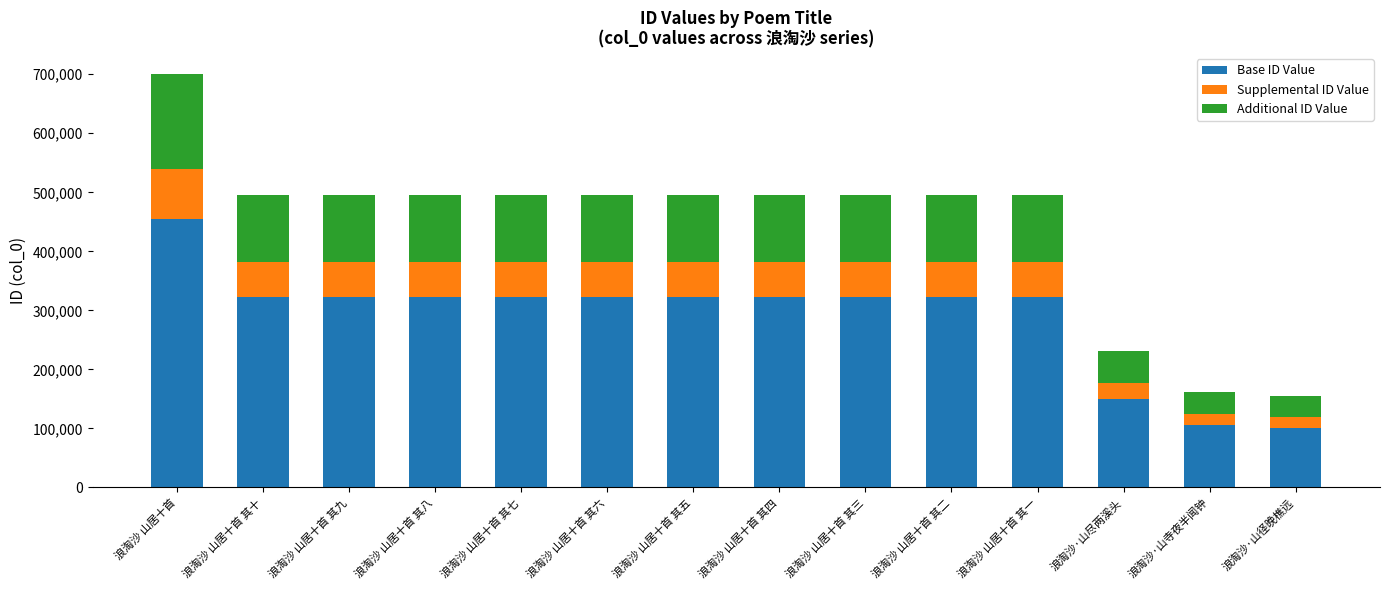

What are all the series names shown in the legend?

Base ID Value, Supplemental ID Value, Additional ID Value